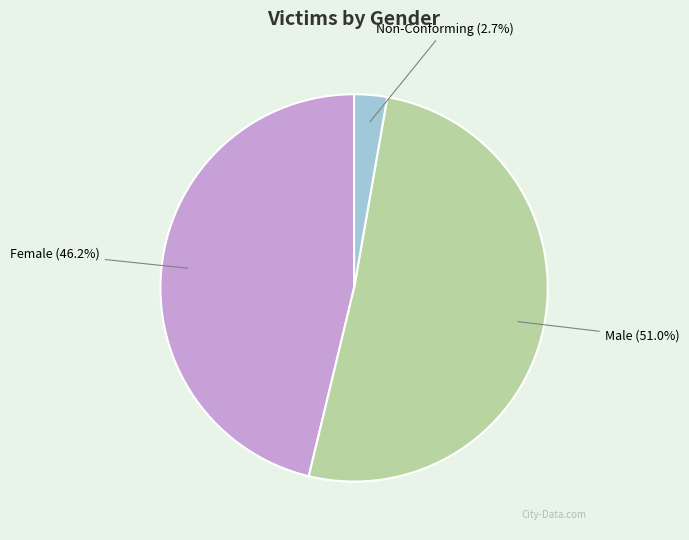

How many segments does this pie chart have?

3